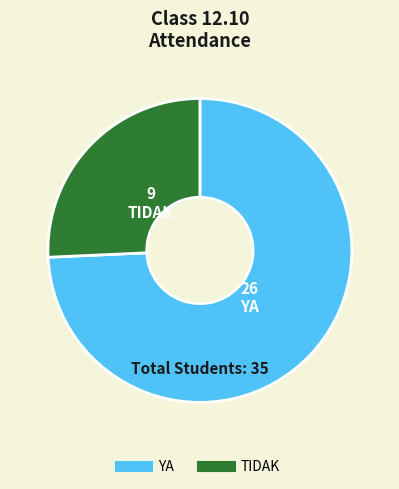

Does TIDAK account for over 50% of the chart?

No